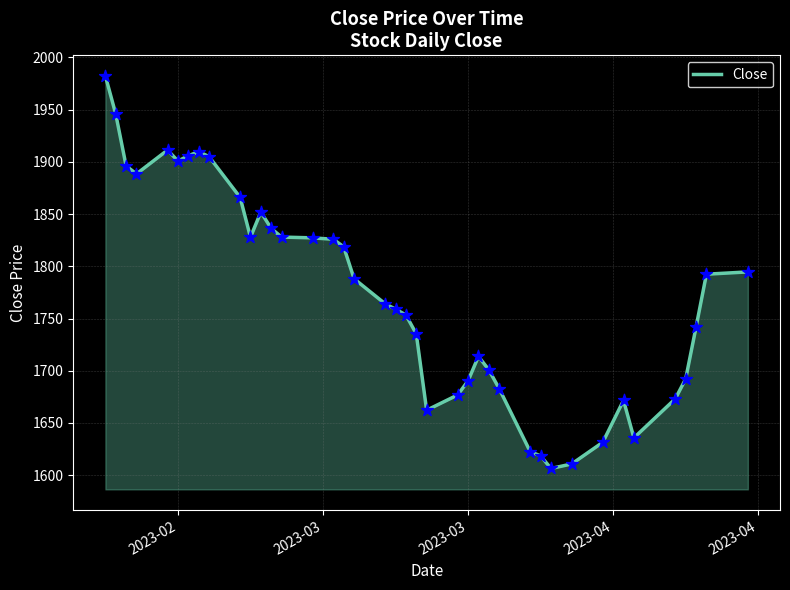

What is the minimum value shown in the chart?

1606.4